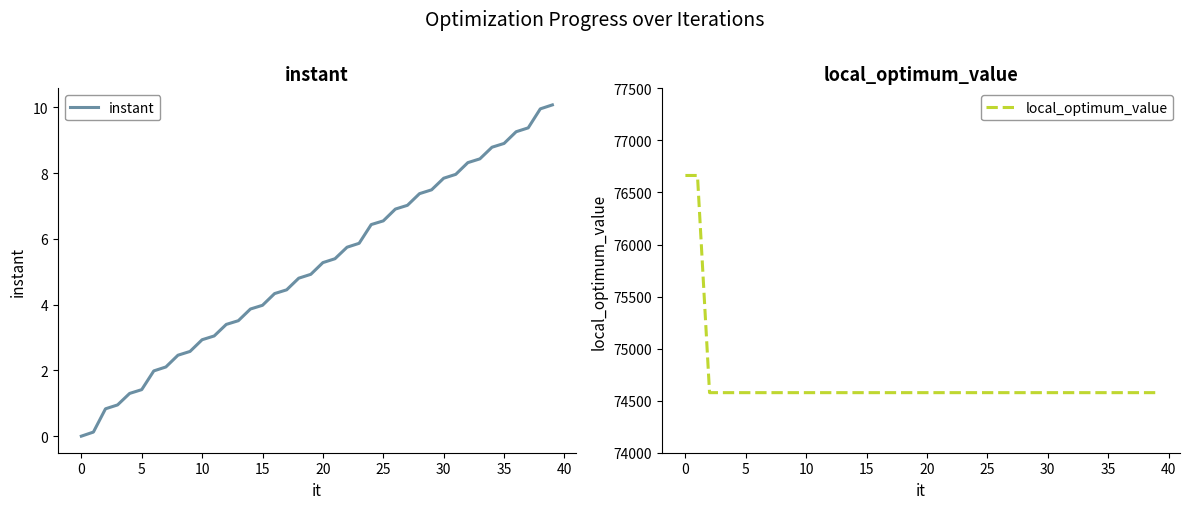

What is the difference between the instant values at 25 and 30?

1.3